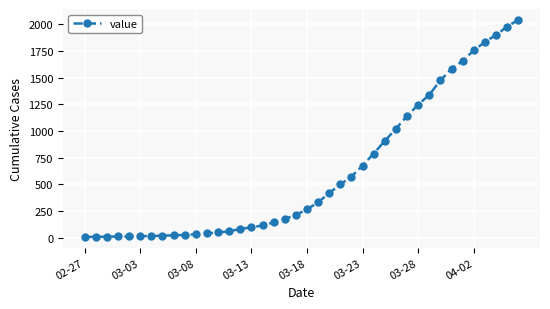

What is the difference between the maximum and second lowest values?

2033